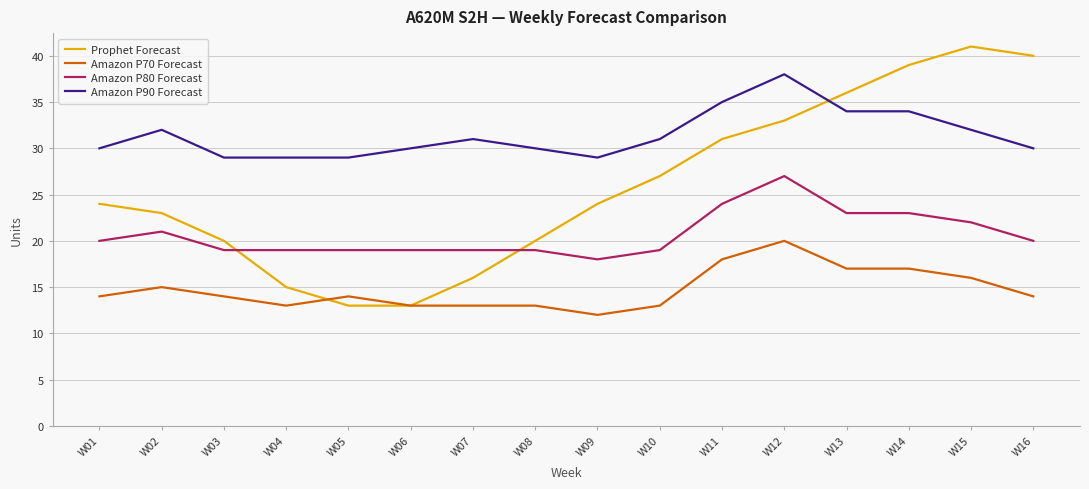

True or false: Amazon P70 Forecast and Amazon P80 Forecast cross at least once.

False